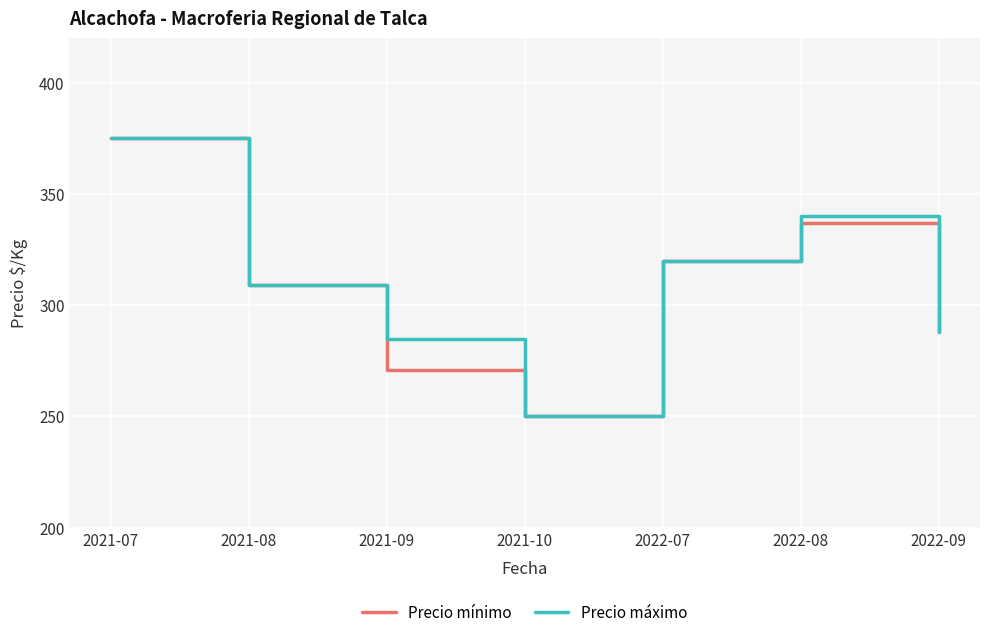

What value does the Precio máximo series have at 2021-09, to the nearest 5?

285